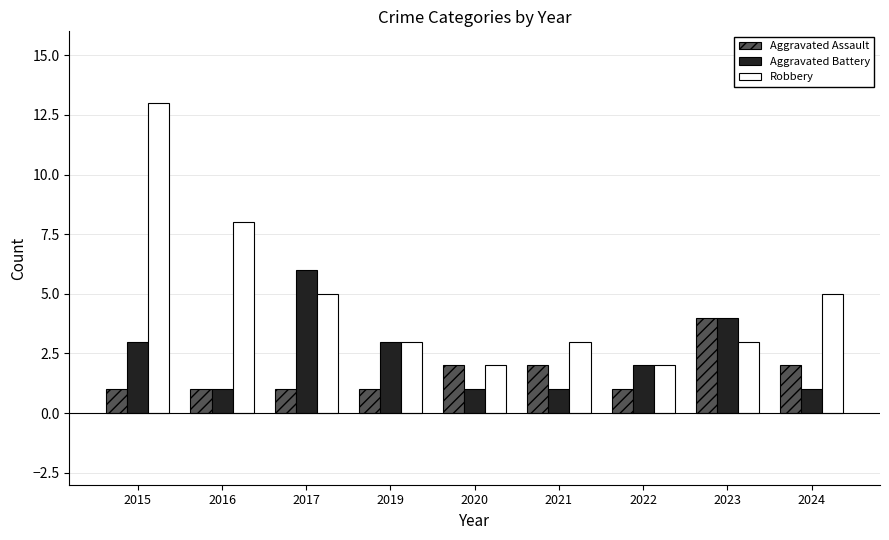

Which category has the highest value in the Robbery series?

2015